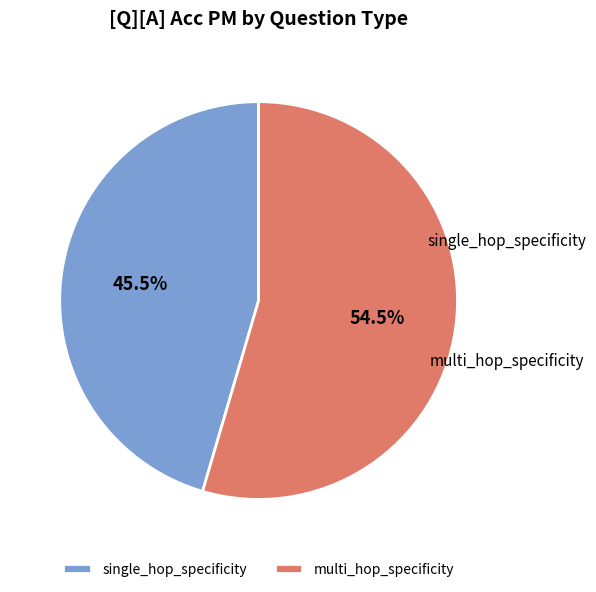

Which has a higher value, single_hop_specificity or multi_hop_specificity?

multi_hop_specificity